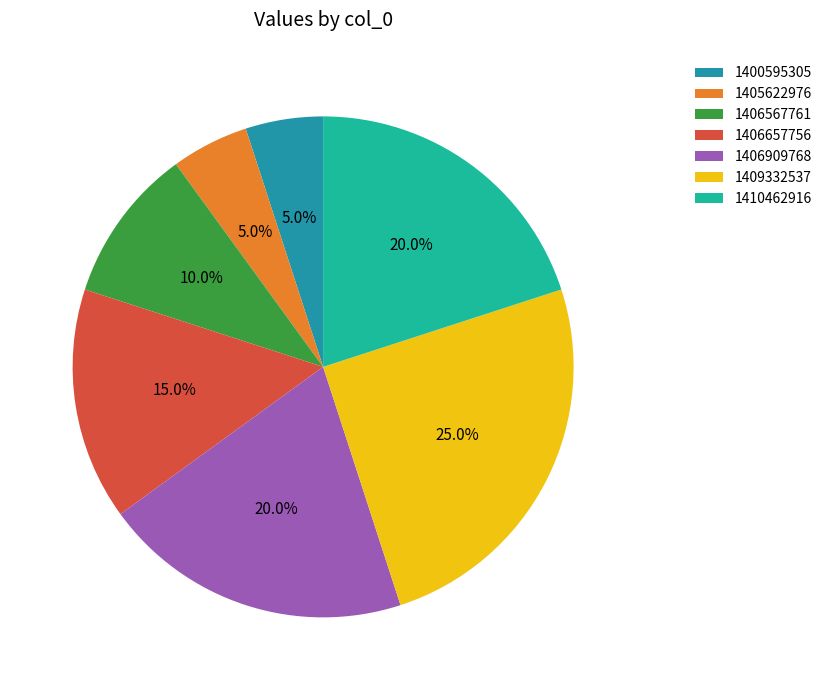

How many segments does this pie chart have?

7